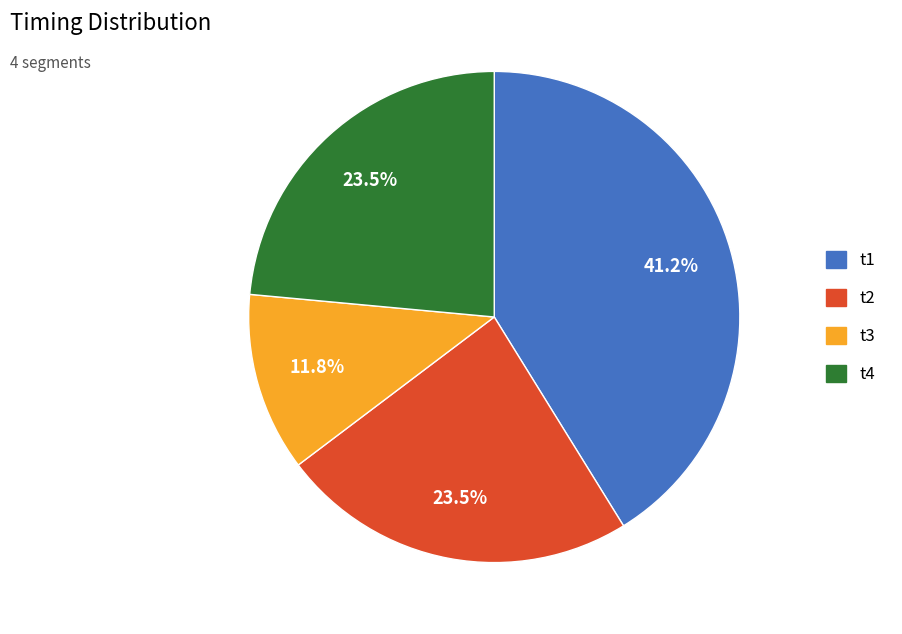

To the nearest percent, what is the combined percentage of t2 and t4?

47%